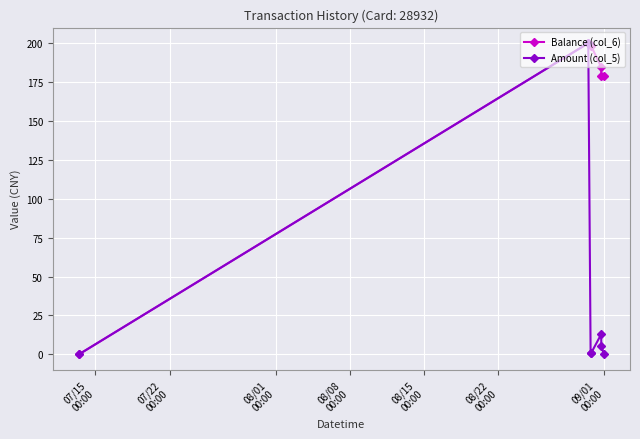

What is the value of the Balance (col_6) point at the 7th from the left?

179.1